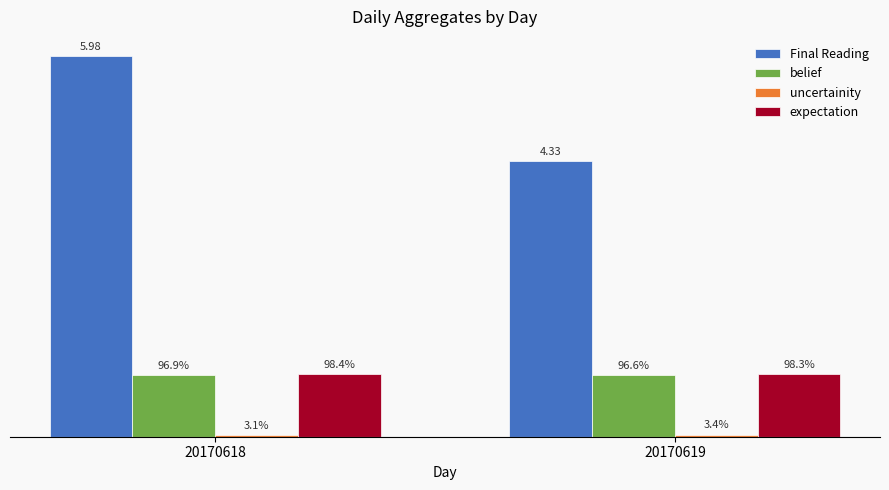

What is the sum of the Final Reading values at 20170618 and 20170619?

10.3